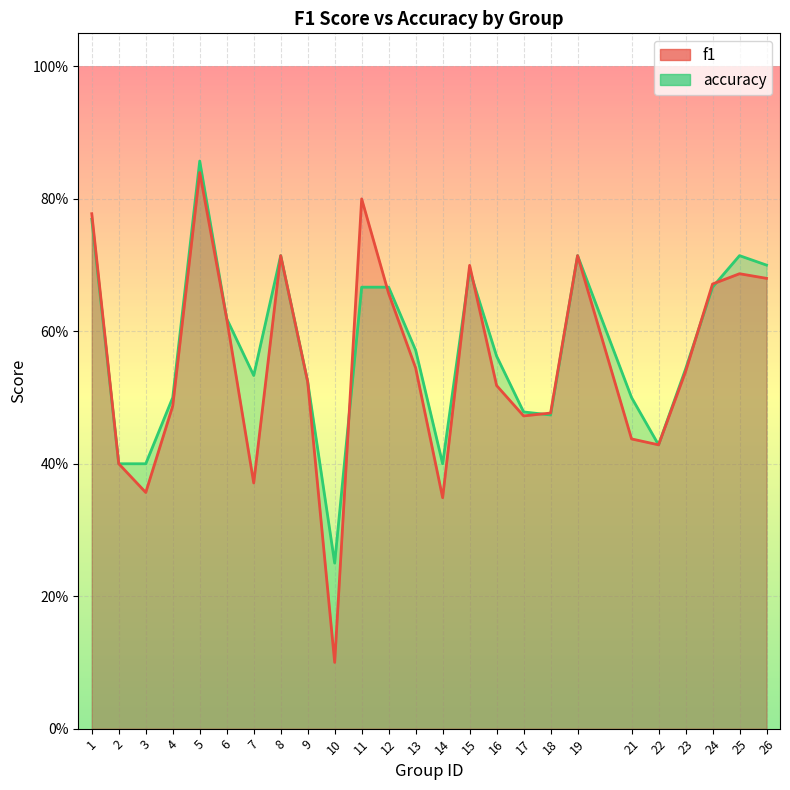

Where is accuracy nearest to the value 0?

10